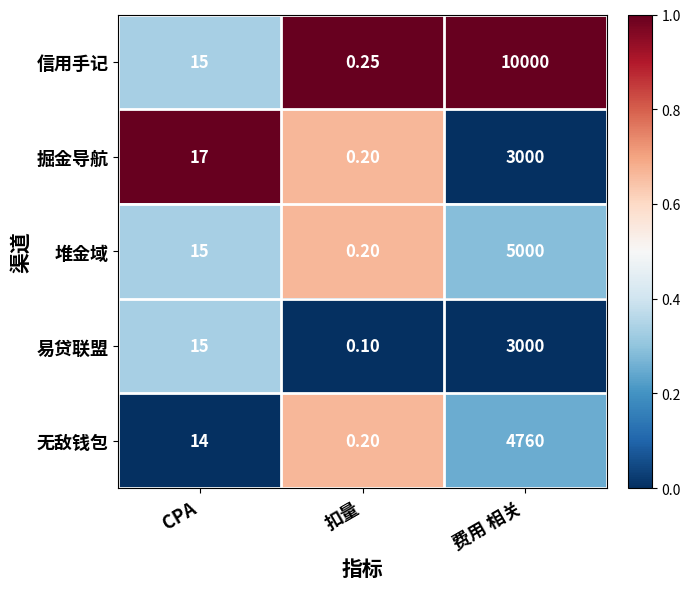

At which category is the sum across all series the highest?

费用 相关